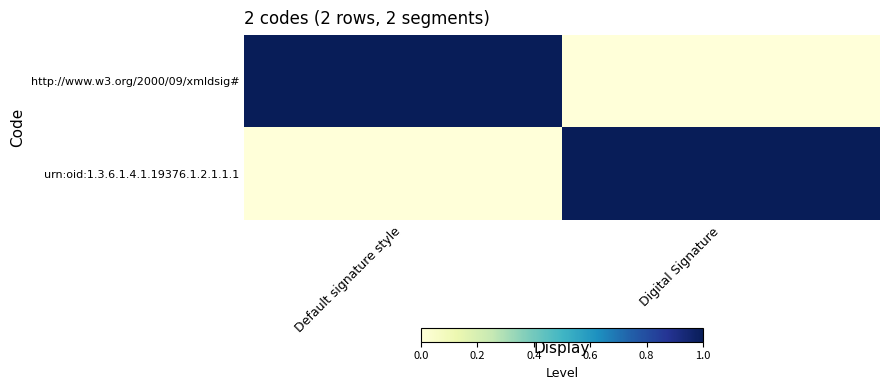

Reading left to right, extract all data points from this chart.

http://www.w3.org/2000/09/xmldsig#: Default signature style=1	Digital Signature=0
urn:oid:1.3.6.1.4.1.19376.1.2.1.1.1: Default signature style=0	Digital Signature=1